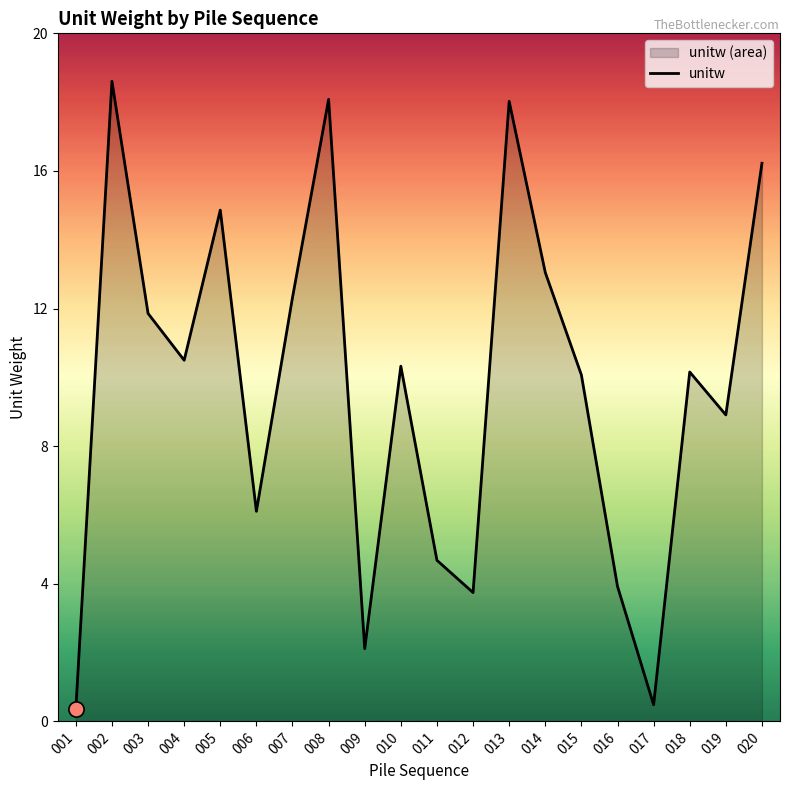

What is the change in value from 008 to 014?

-5.0